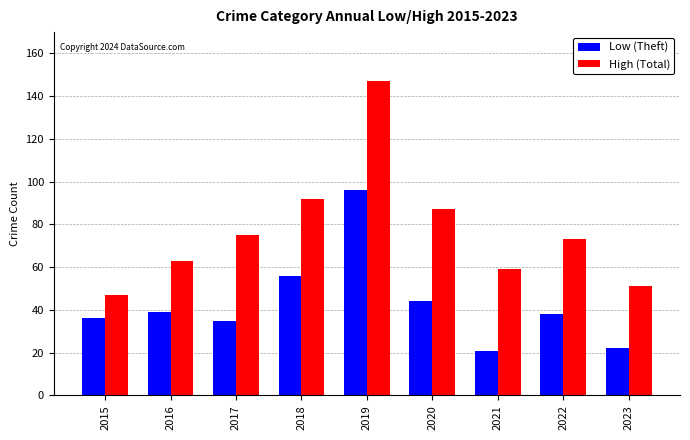

What are all the series names shown in the legend?

Low (Theft), High (Total)